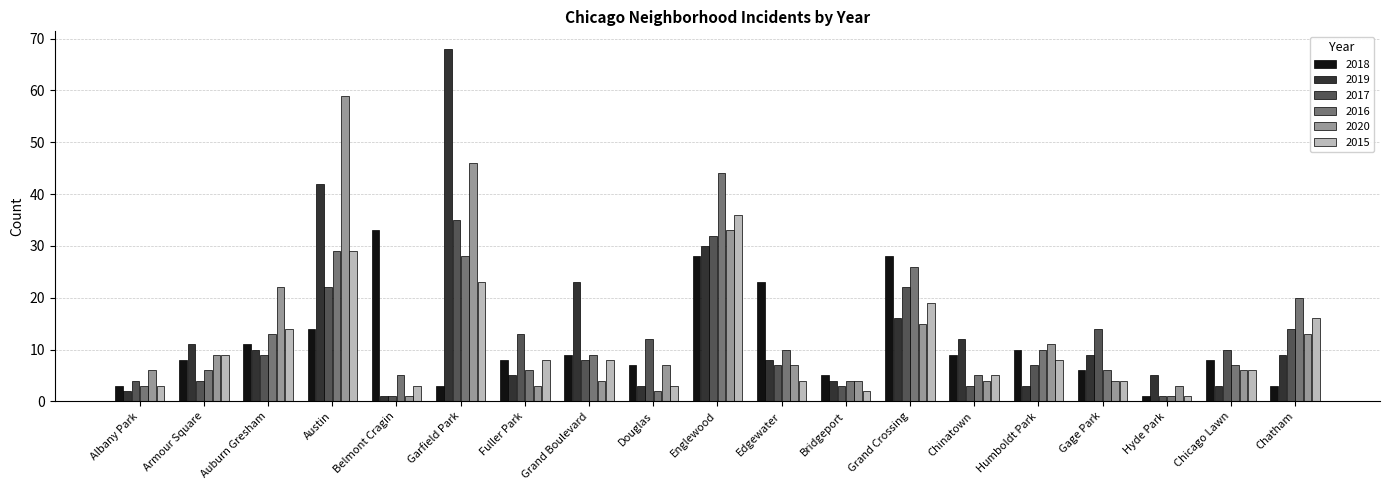

How many groups of bars are there?

19